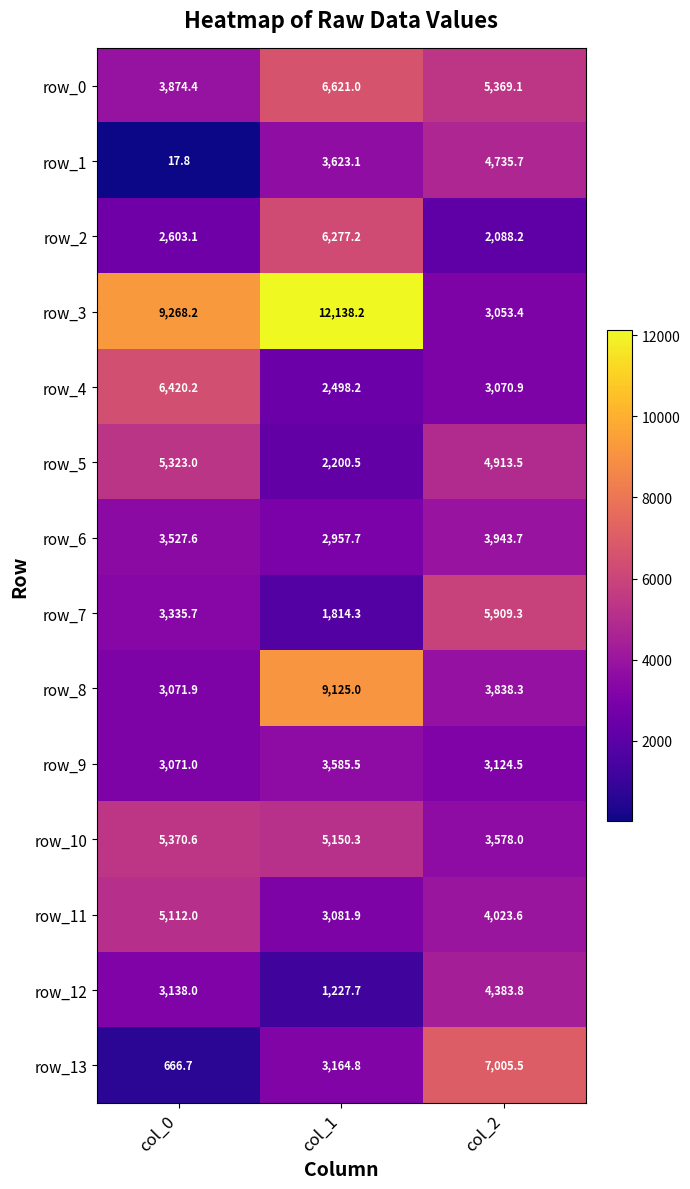

The row_6 series shows 3527.6 at col_0. True or false?

True